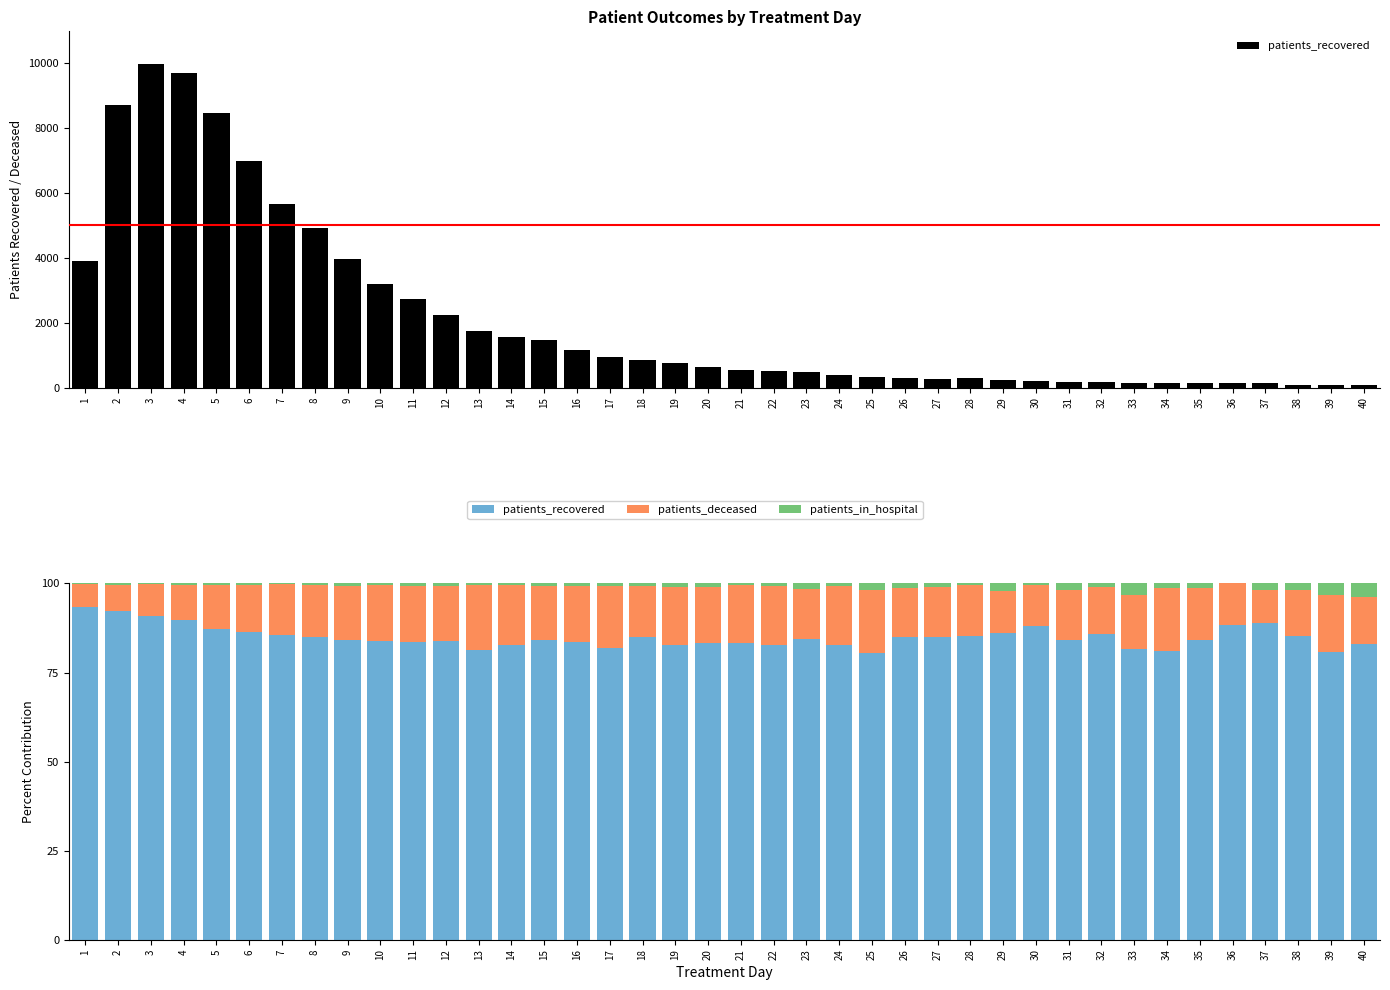

What is the value of the patients_recovered bar at the 29th from the left?

86.2